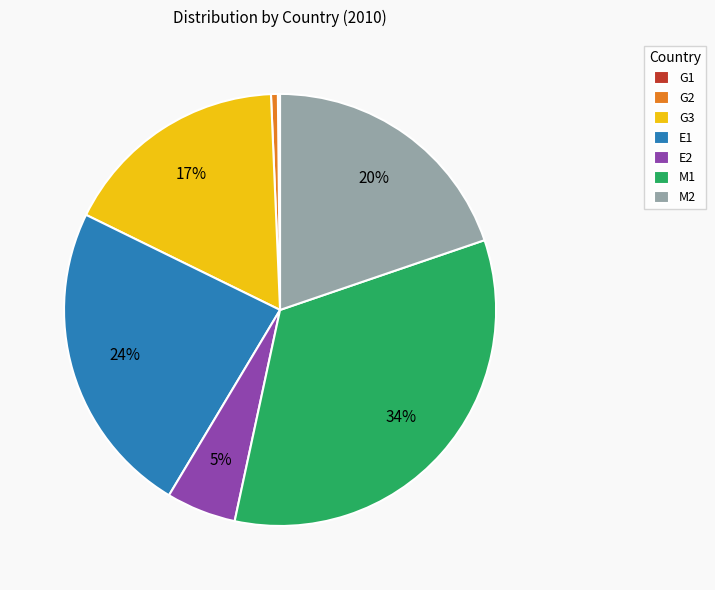

Which slice is the largest?

M1